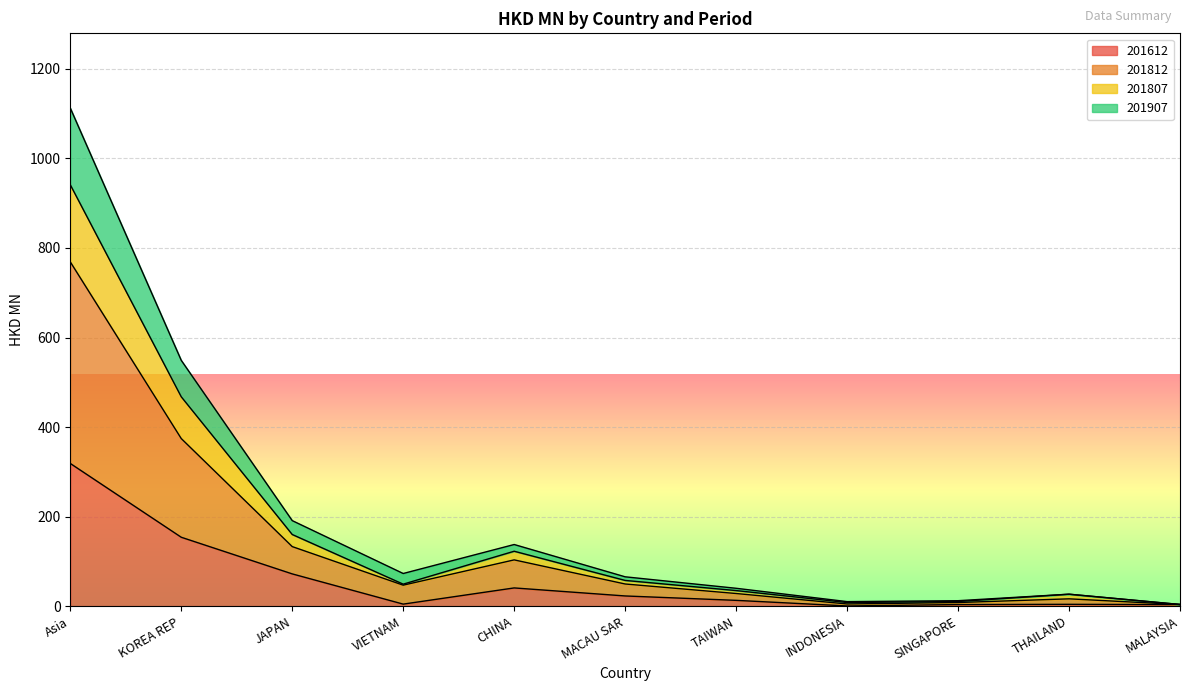

What is the label of the 4th point from the right?

INDONESIA